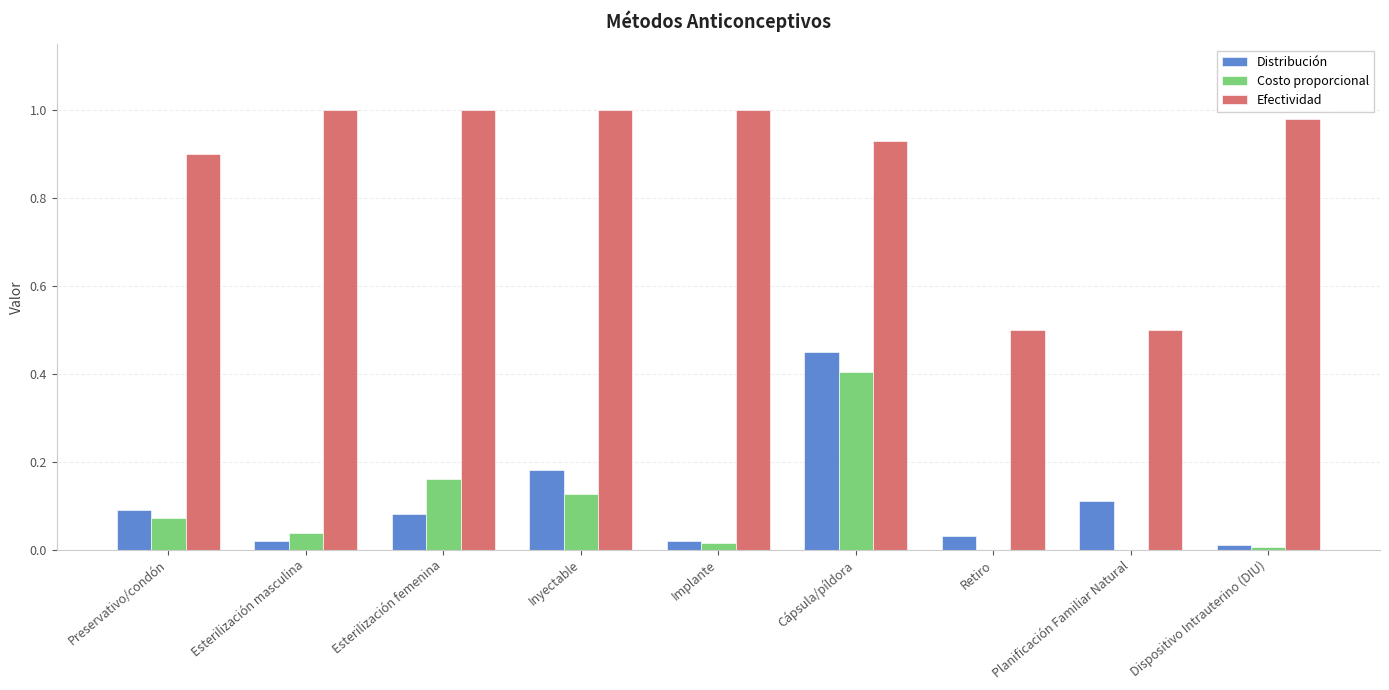

Which category has the highest value in the Distribución series?

Cápsula/píldora